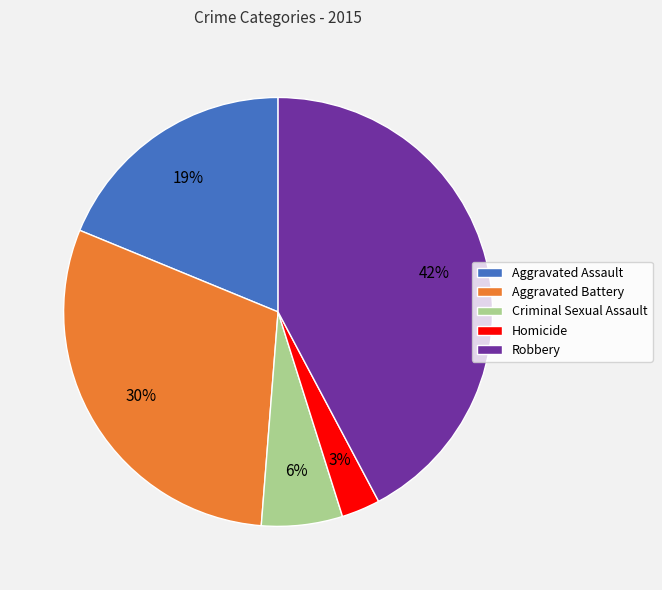

The Robbery slice represents 49% of the pie. True or false?

False